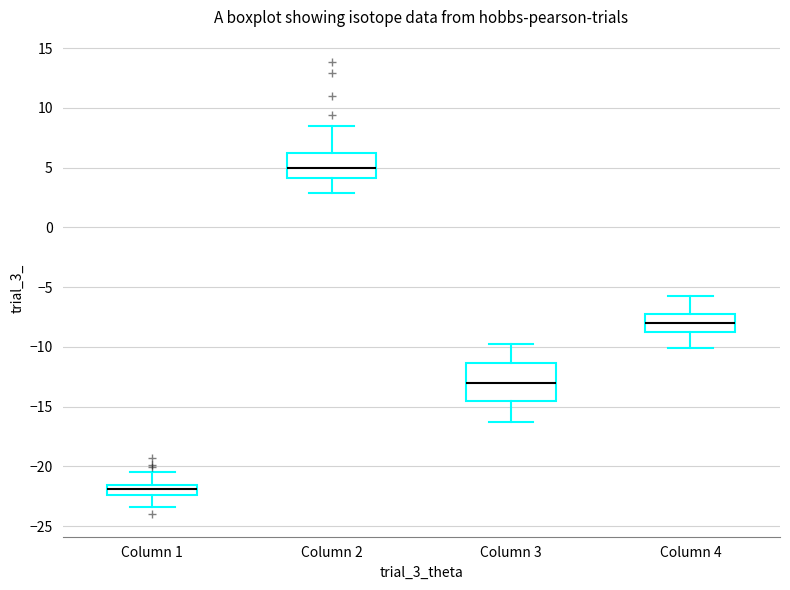

Reading left to right, transcribe this box plot: for each box, give where its median line is, the range the box spans, and where its two whiskers end, as read against the y-axis. The values are not printed on the chart, so give them approximately, as read against the axis.

Column 1: median -22.0, box -22.5 to -21.5, whiskers -23.5 to -20.5
Column 2: median 5.0, box 4.0 to 6.0, whiskers 3.0 to 8.5
Column 3: median -13.0, box -14.5 to -11.5, whiskers -16.5 to -10.0
Column 4: median -8.0, box -8.5 to -7.0, whiskers -10.0 to -5.5